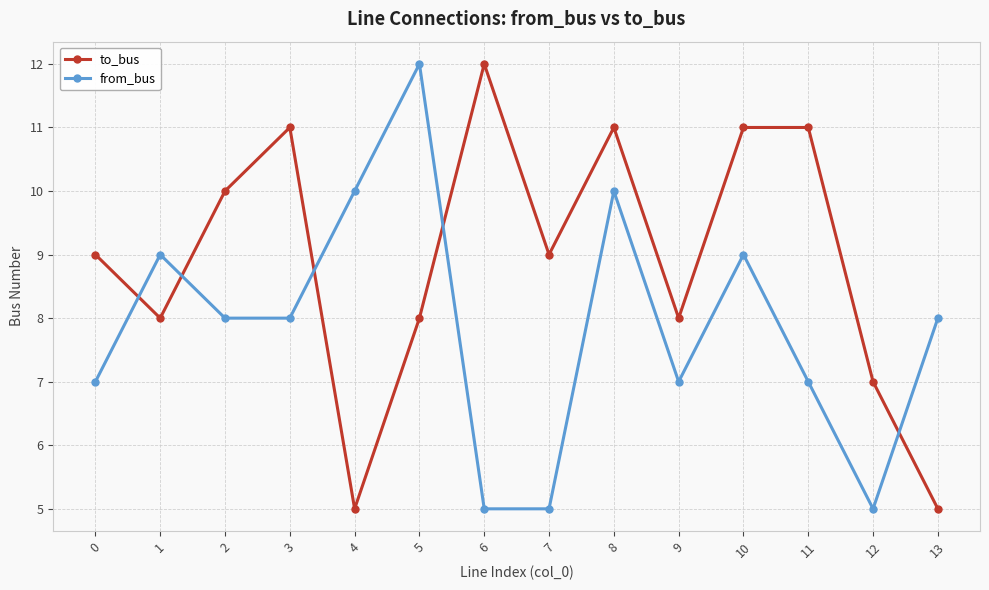

Reading right to left, extract all data points from this chart.

to_bus: 5	7	11	11	8	11	9	12	8	5	11	10	8	9
from_bus: 8	5	7	9	7	10	5	5	12	10	8	8	9	7